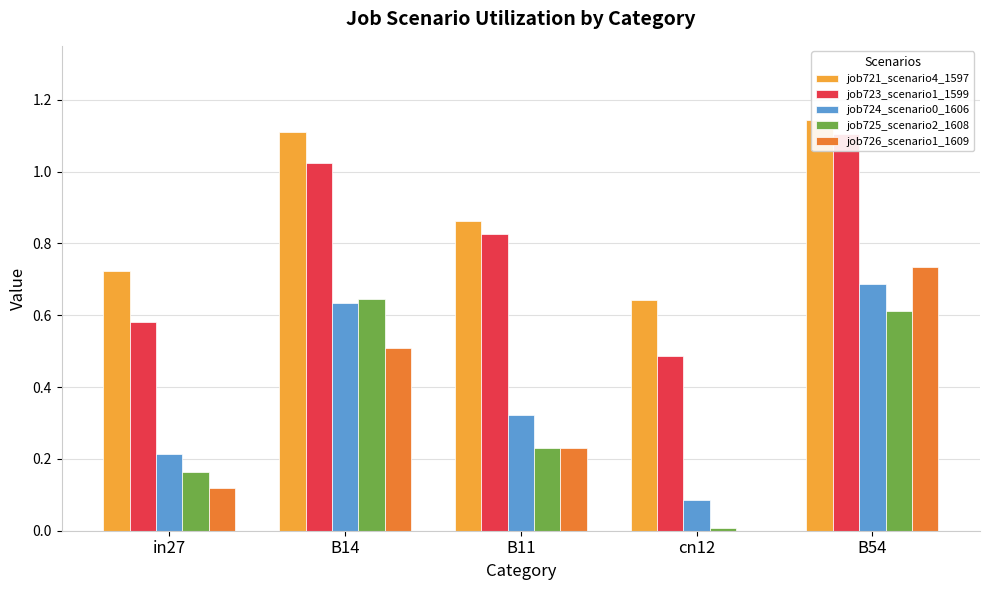

Between B14 and B54, which is larger?

B54